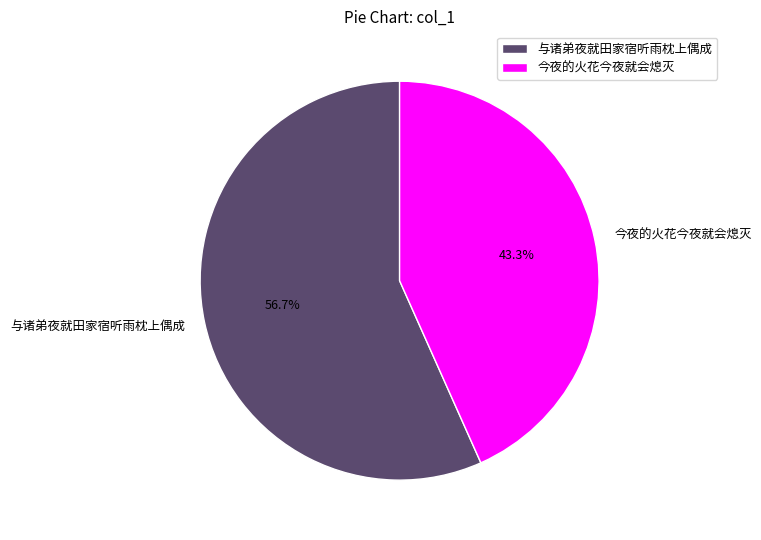

Is it true that 与诸弟夜就田家宿听雨枕上偶成 is 68% of the pie?

False